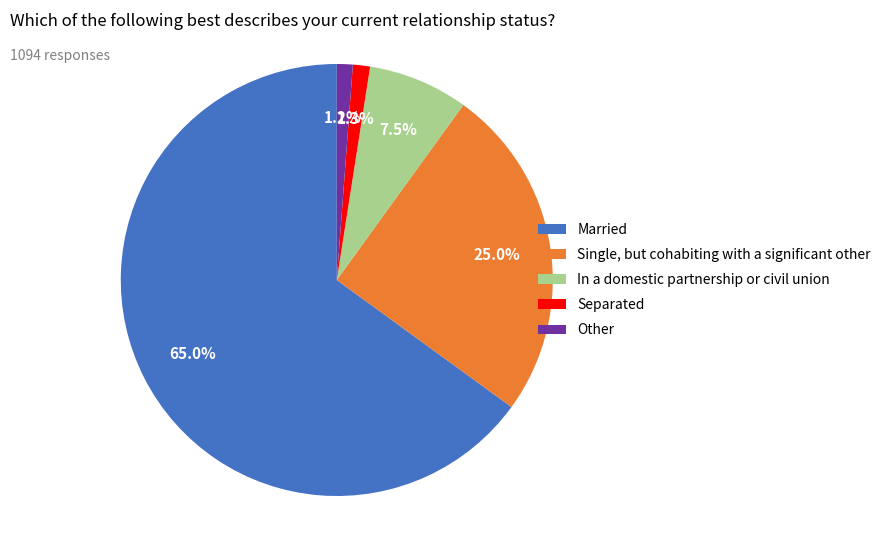

Which category has the biggest portion of the pie?

Married